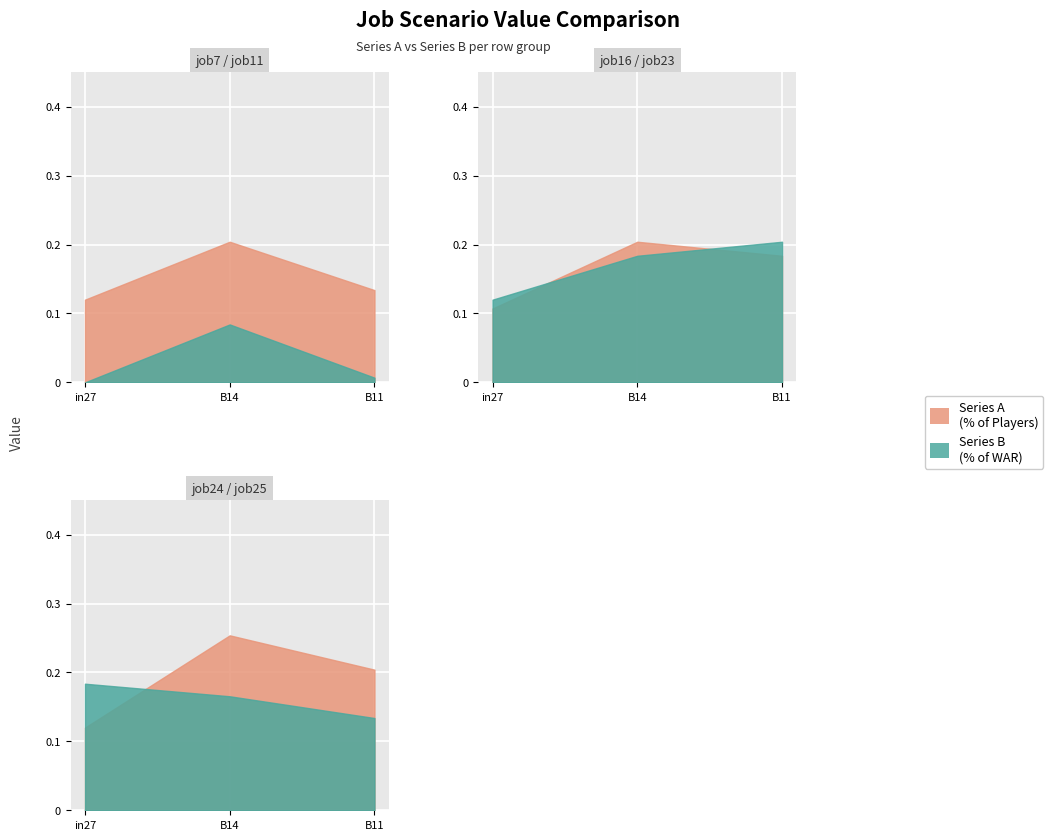

The job7_scenario1_19 series shows 0.1 at in27. True or false?

True